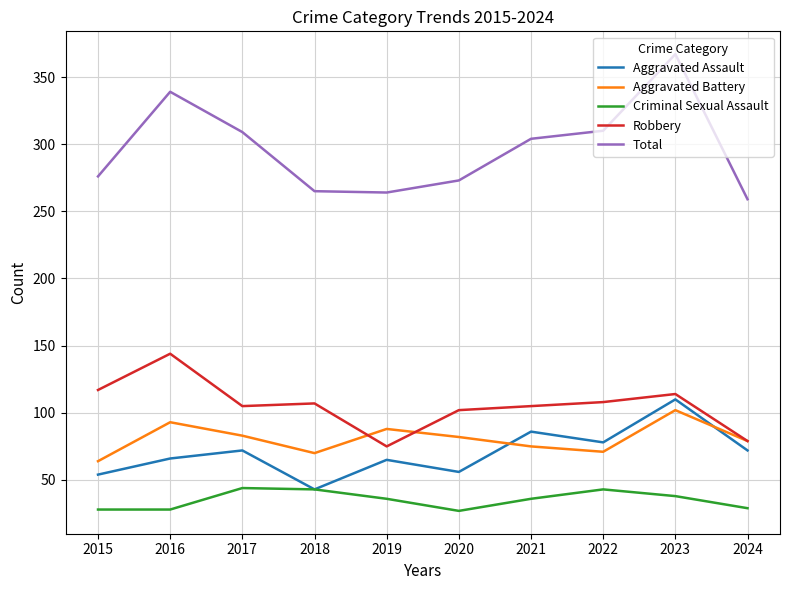

At which category is the sum across all series the highest?

2023